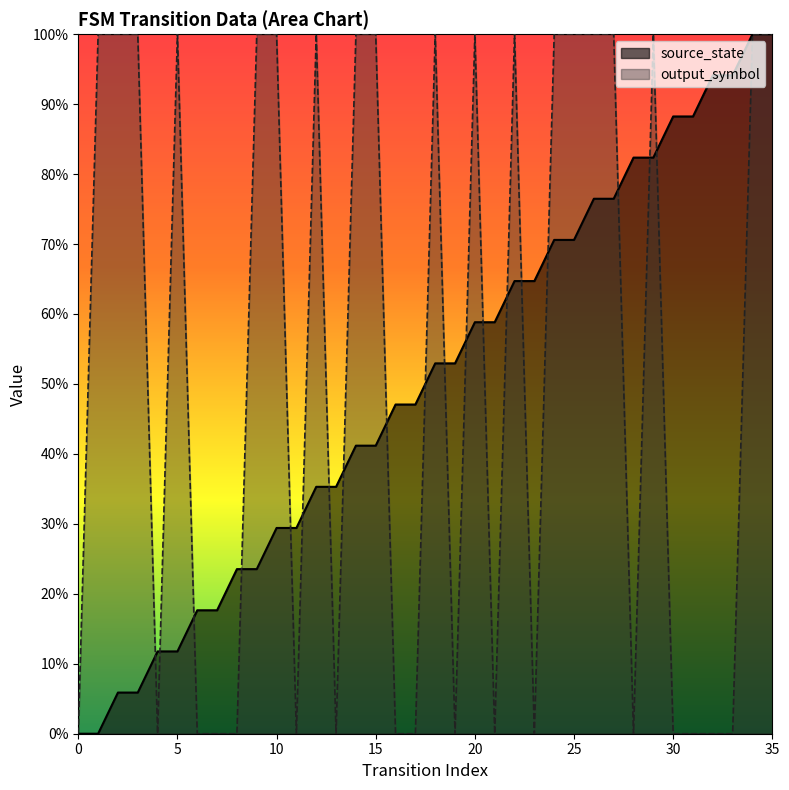

Rank the series at 29 from highest to lowest value.

output_symbol, source_state